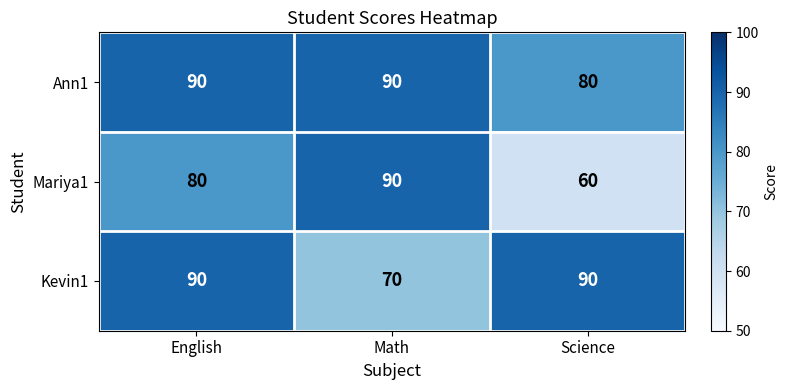

What is the smallest value displayed?

60